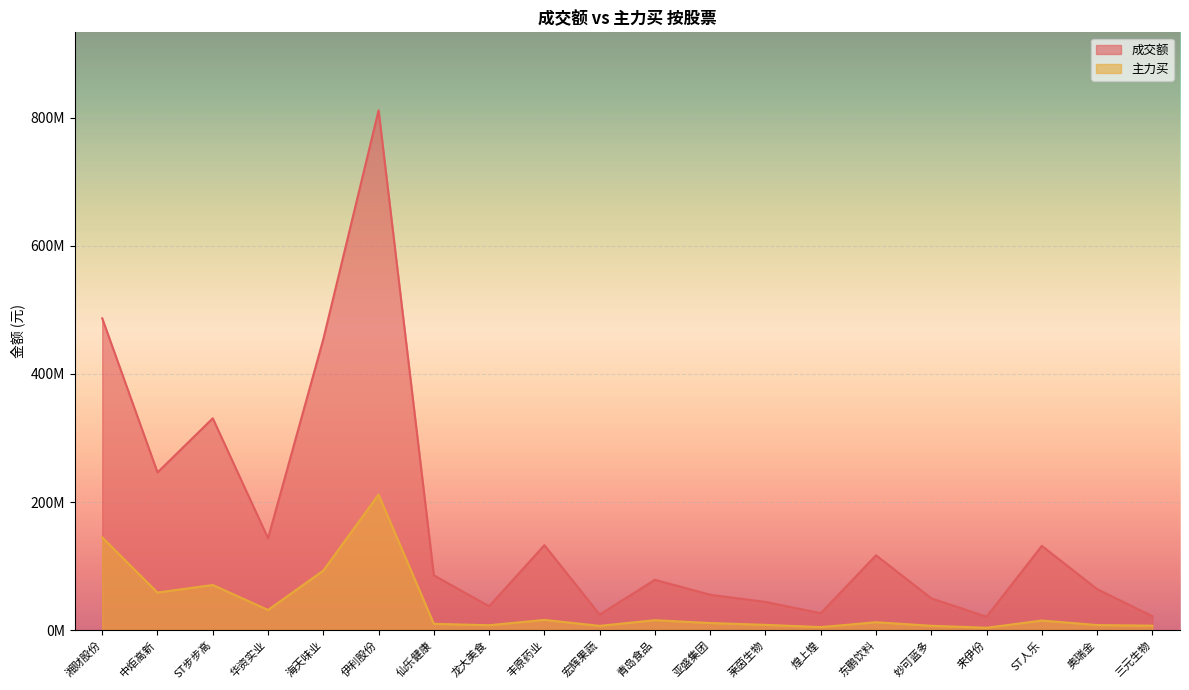

True or false: 主力买 and 成交额 cross at least once.

False